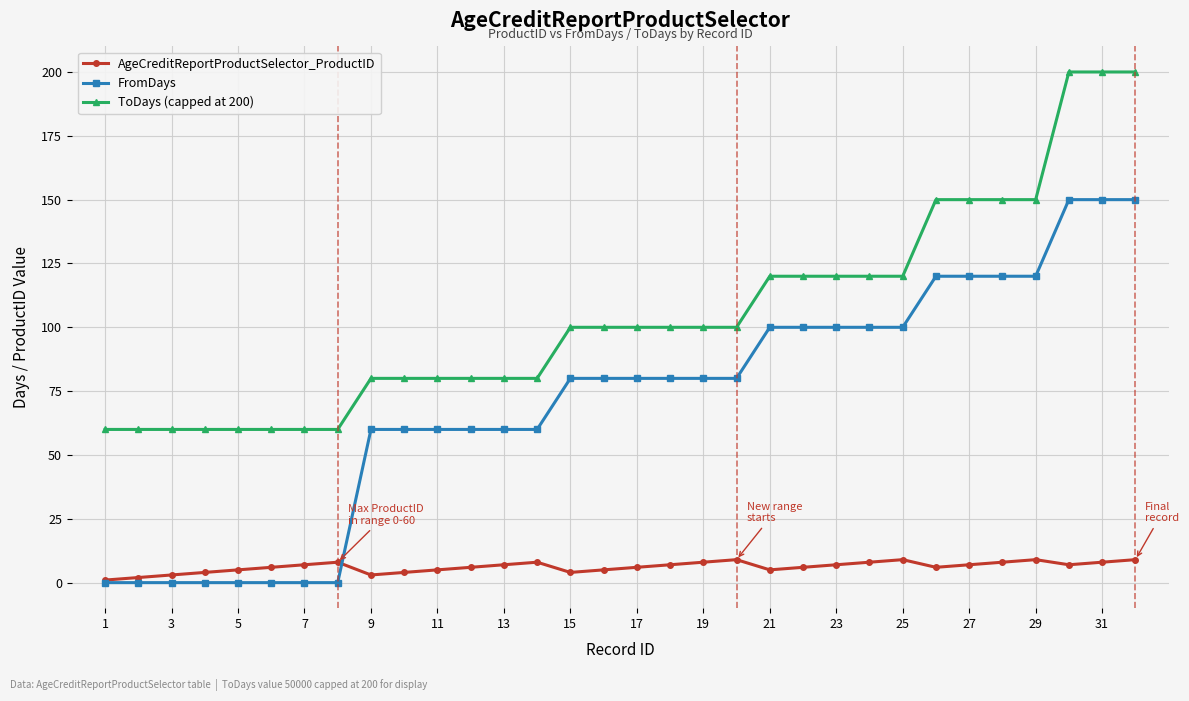

Reading left to right, list all the values displayed in this chart.

AgeCreditReportProductSelector_ProductID: 1	2	3	4	5	6	7	8	3	4	5	6	7	8	4	5	6	7	8	9	5	6	7	8	9	6	7	8	9	7	8	9
FromDays: 0	0	0	0	0	0	0	0	60	60	60	60	60	60	80	80	80	80	80	80	100	100	100	100	100	120	120	120	120	150	150	150
ToDays (capped at 200): 60	60	60	60	60	60	60	60	80	80	80	80	80	80	100	100	100	100	100	100	120	120	120	120	120	150	150	150	150	200	200	200